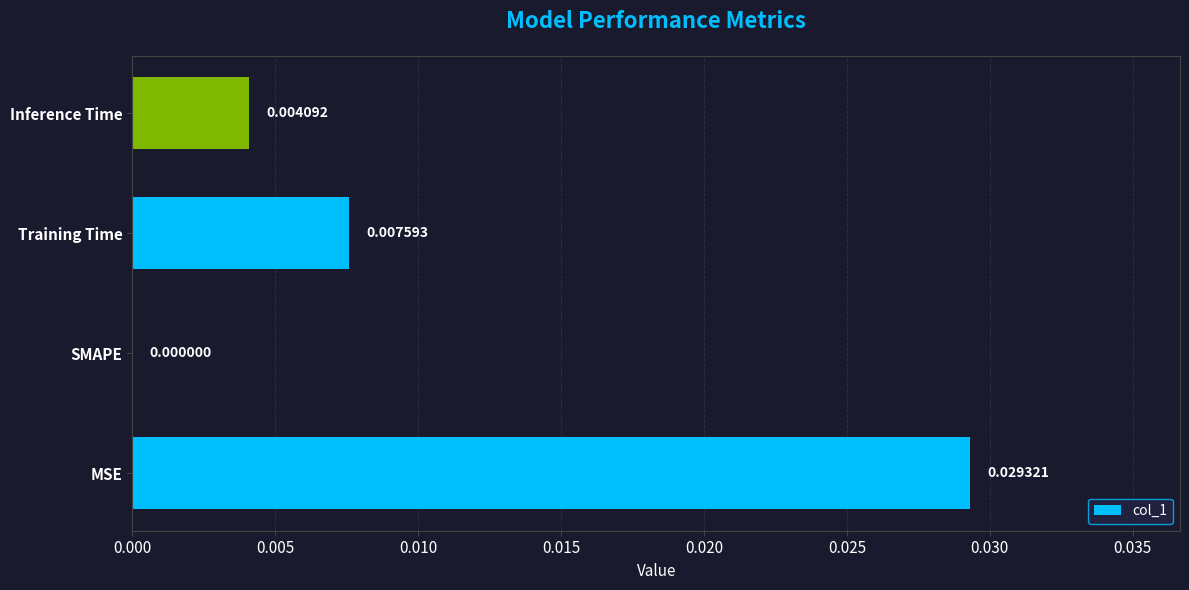

Where is the data nearest to the value 0?

SMAPE